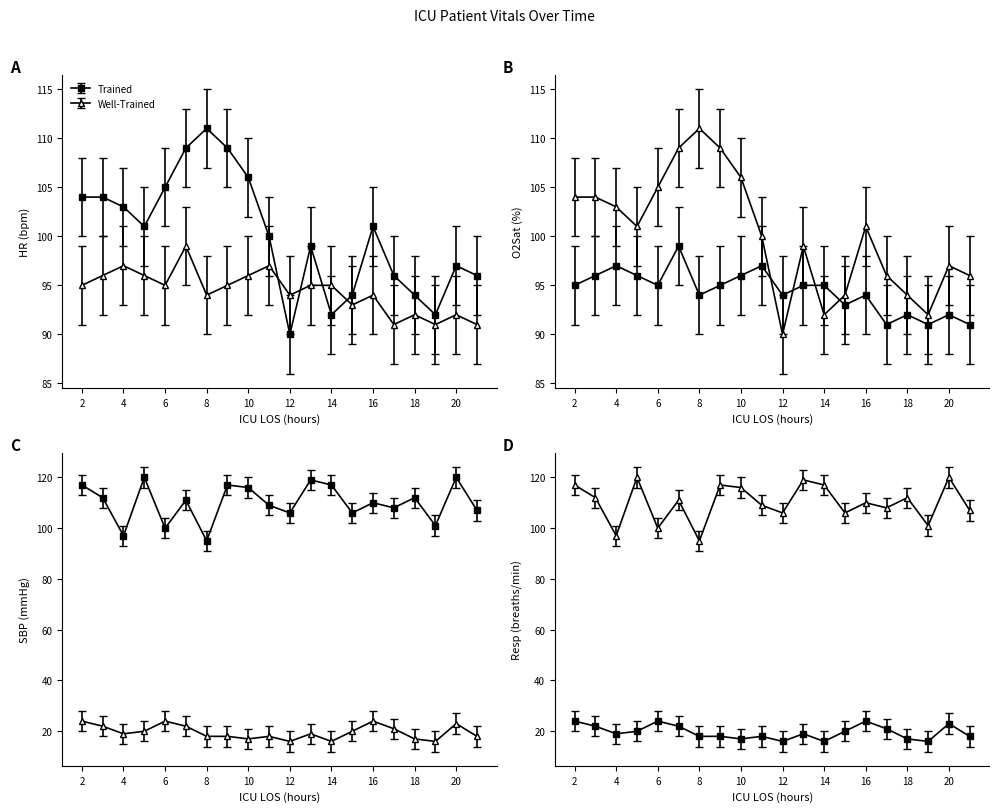

What is the difference between the second highest and minimum values in the O2Sat series?

6